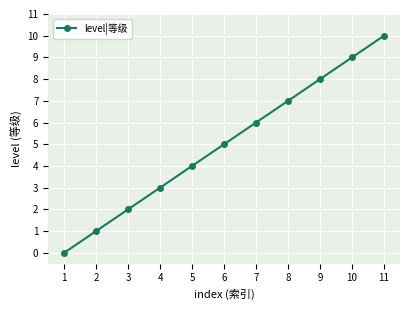

What is the difference between the maximum and second lowest values?

9